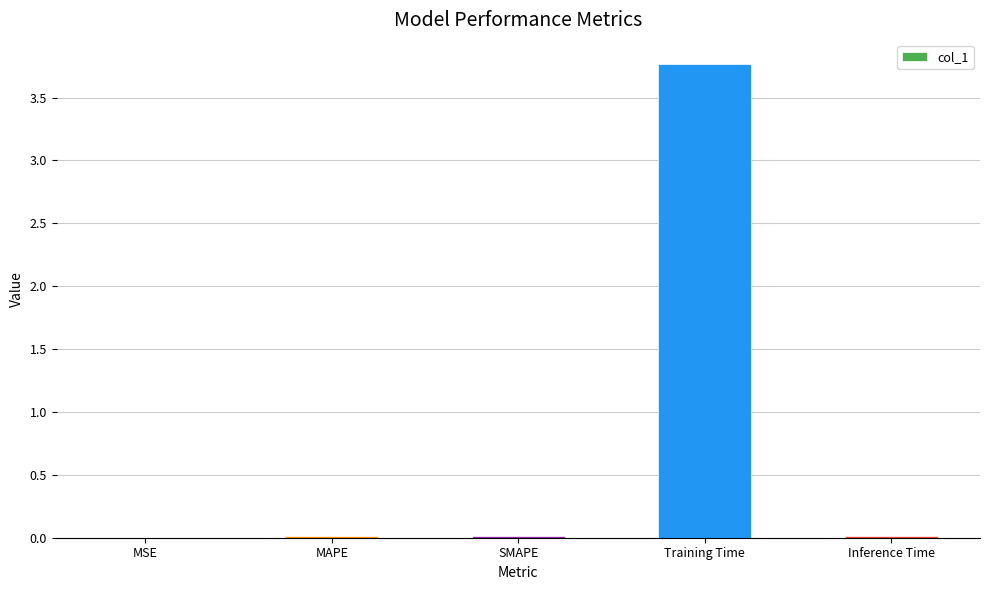

Is it true that the value at SMAPE is 0.0?

True